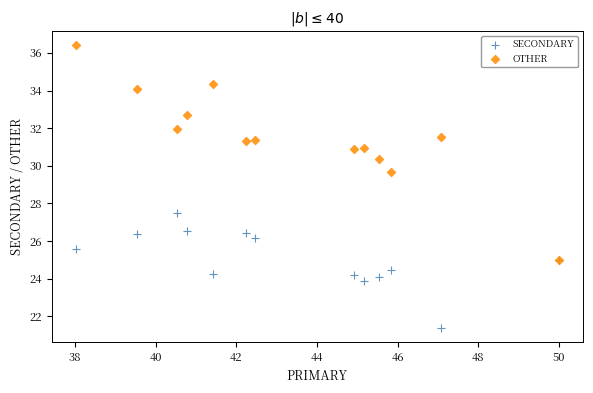

What are all the series names shown in the legend?

SECONDARY, OTHER